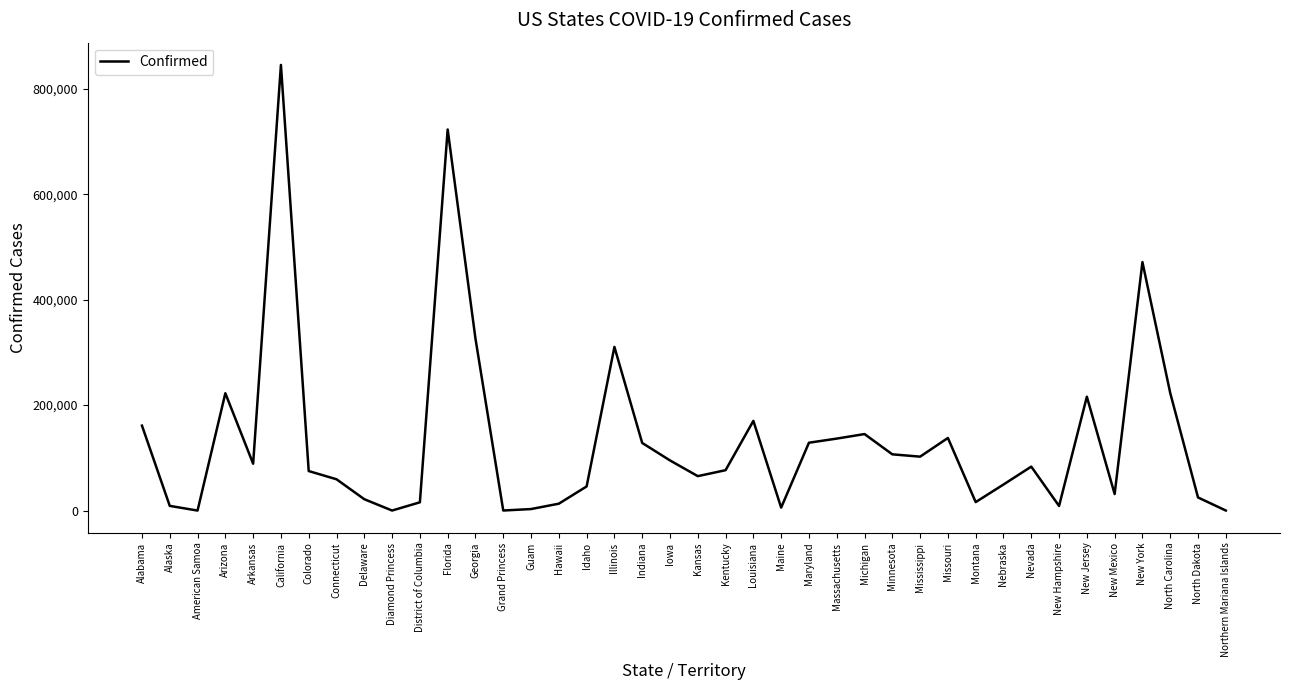

Where does the data first go above 83347?

Alabama